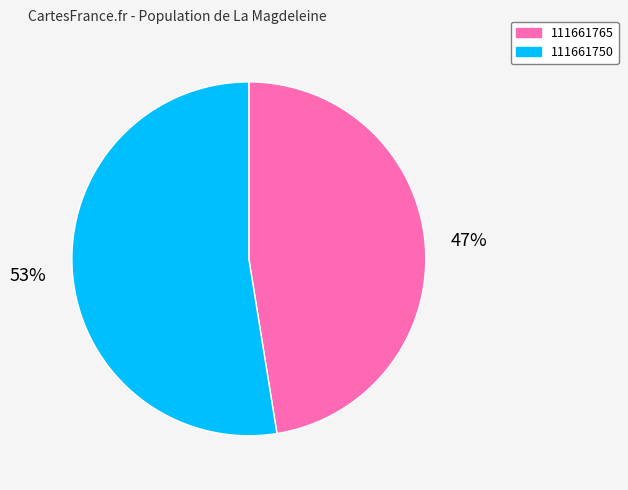

Is there a majority slice in this chart?

Yes